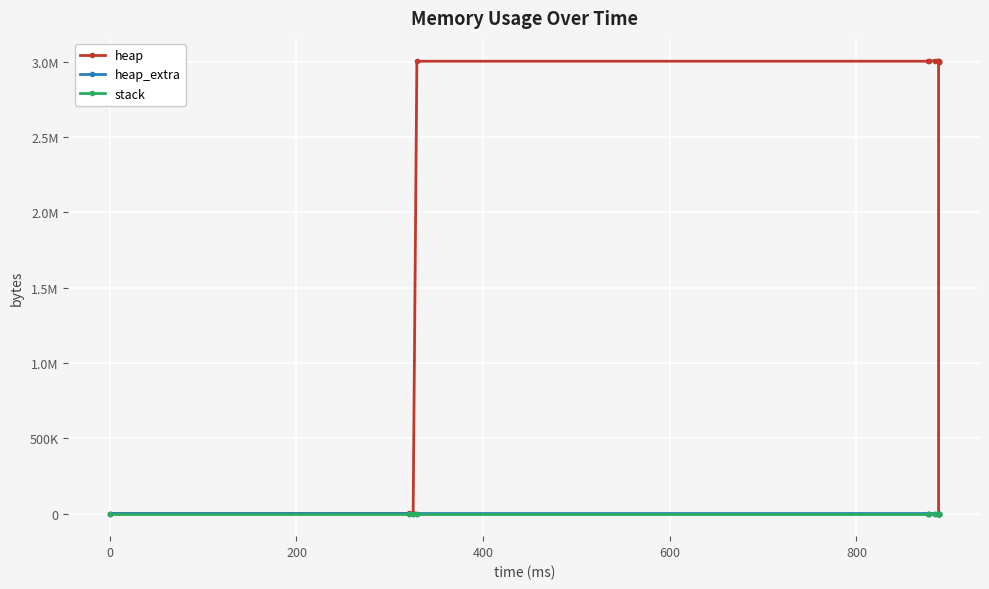

How many data points does each series have?

14